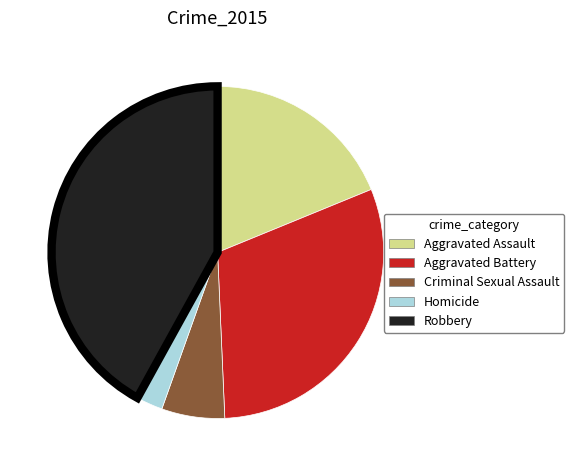

Which slice is the smallest?

Homicide